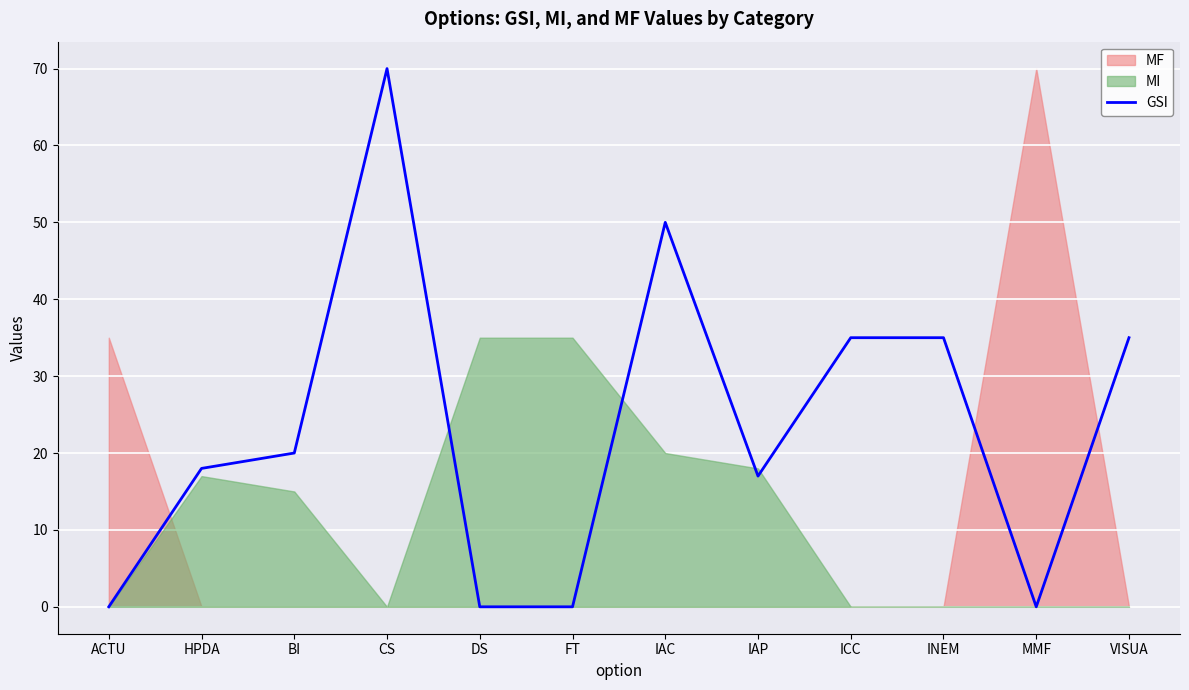

Reading left to right, what are all the values shown in this chart?

0	18	20	70	0	0	50	17	35	35	0	35